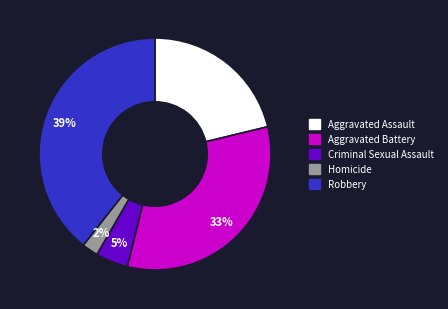

To the nearest percent, what is the difference between the largest and smallest slice percentages?

37%